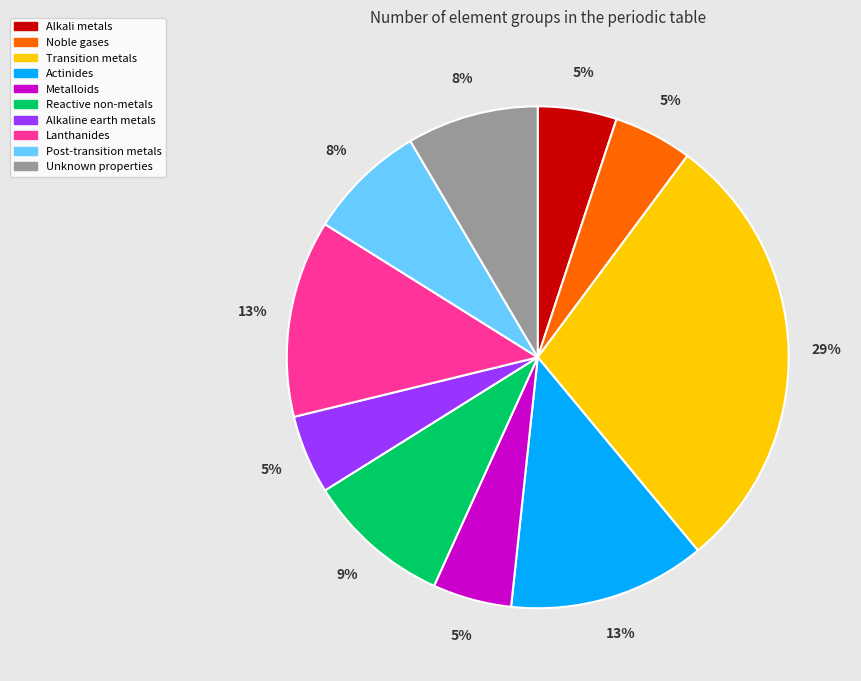

Which category has the biggest portion of the pie?

Transition metals